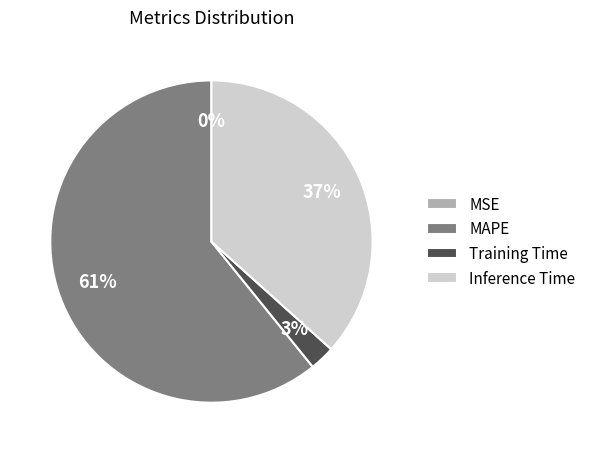

Do MAPE and Inference Time together represent more than half of the pie?

Yes